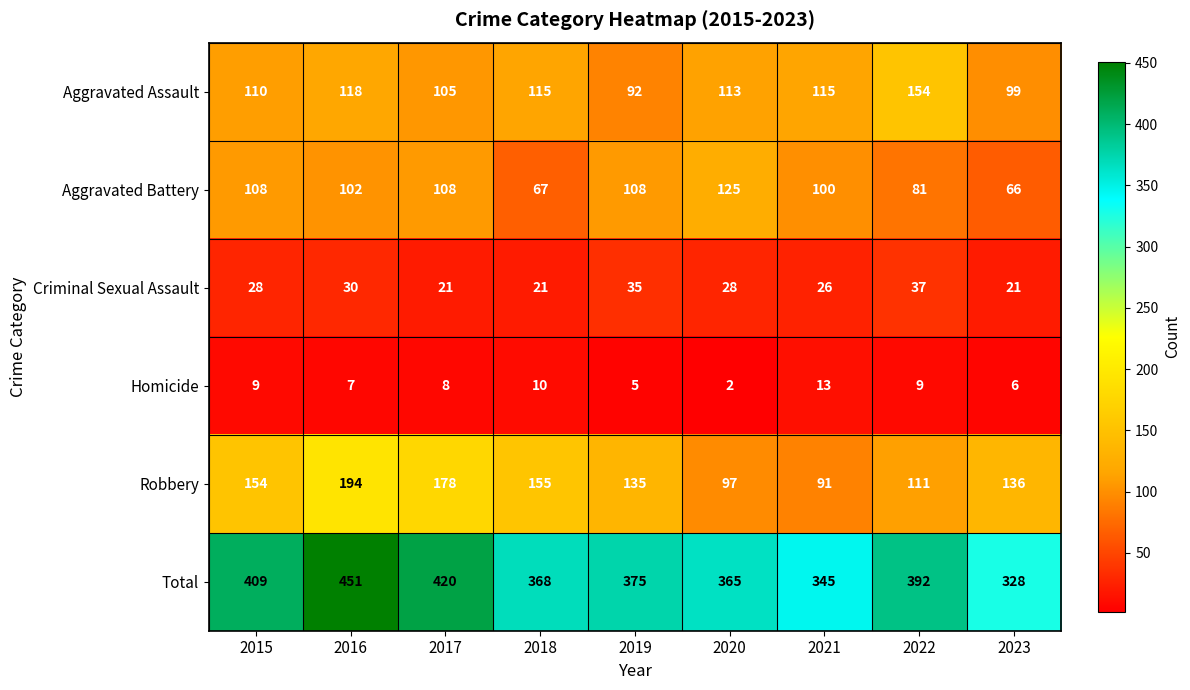

The Aggravated Assault series shows 132 at 2023. True or false?

False